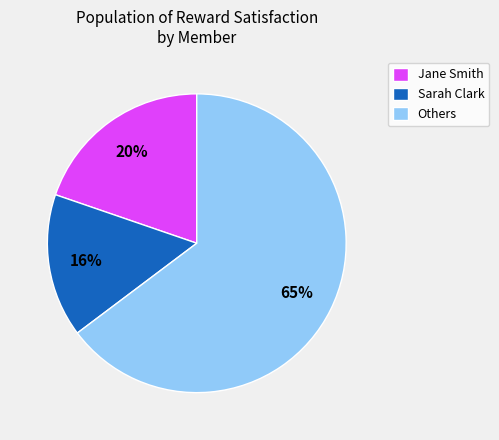

The Jane Smith slice represents 6% of the pie. True or false?

False